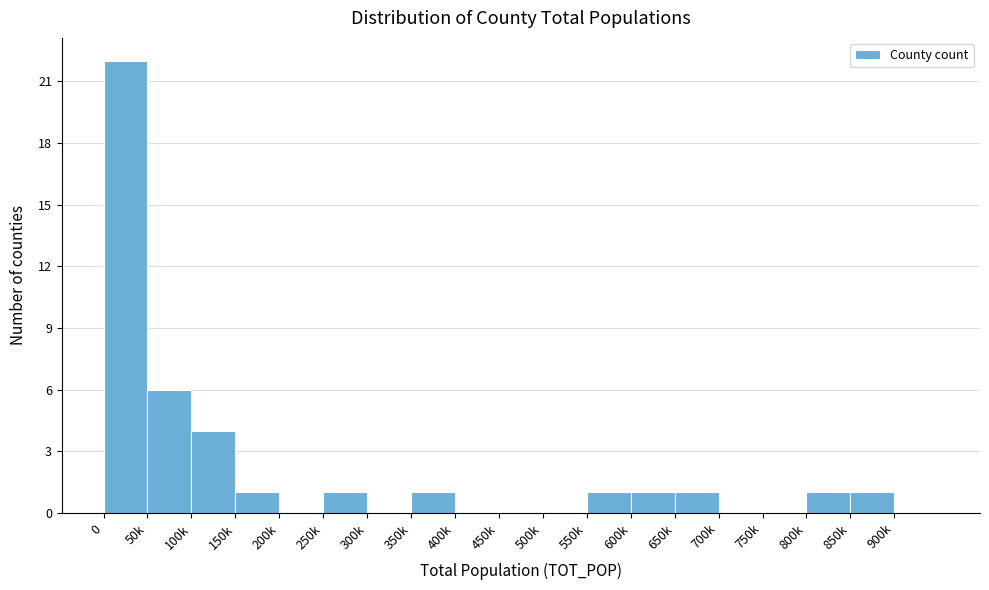

Reading right to left, what are all the values shown in this chart?

900k=0	850k=1	800k=1	750k=0	700k=0	650k=1	600k=1	550k=1	500k=0	450k=0	400k=0	350k=1	300k=0	250k=1	200k=0	150k=1	100k=4	50k=6	0=22